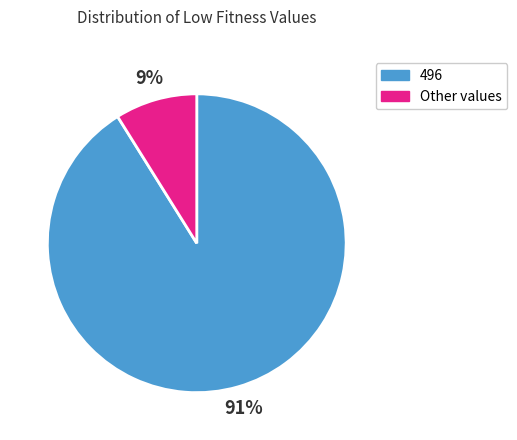

Rank the categories by value from lowest to highest.

Other values, 496